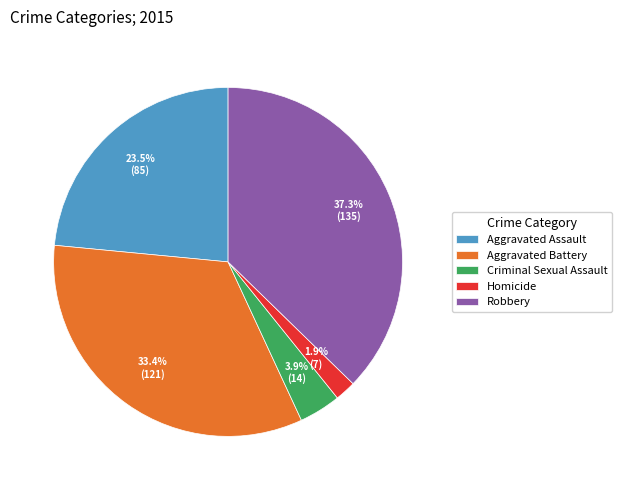

Is it true that Aggravated Assault is 10% of the pie?

False